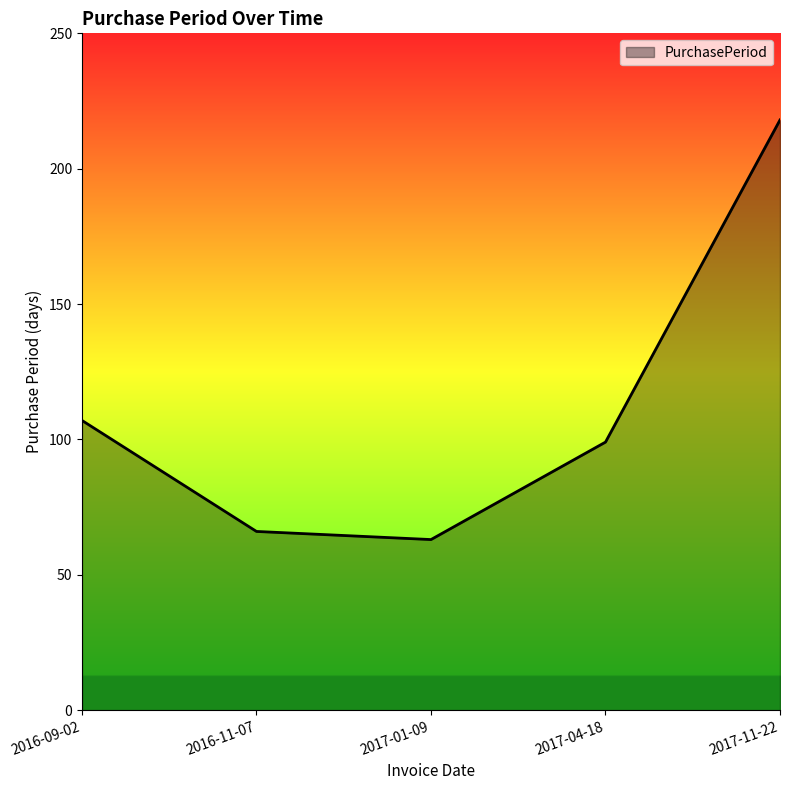

What is the minimum value shown in the chart?

63